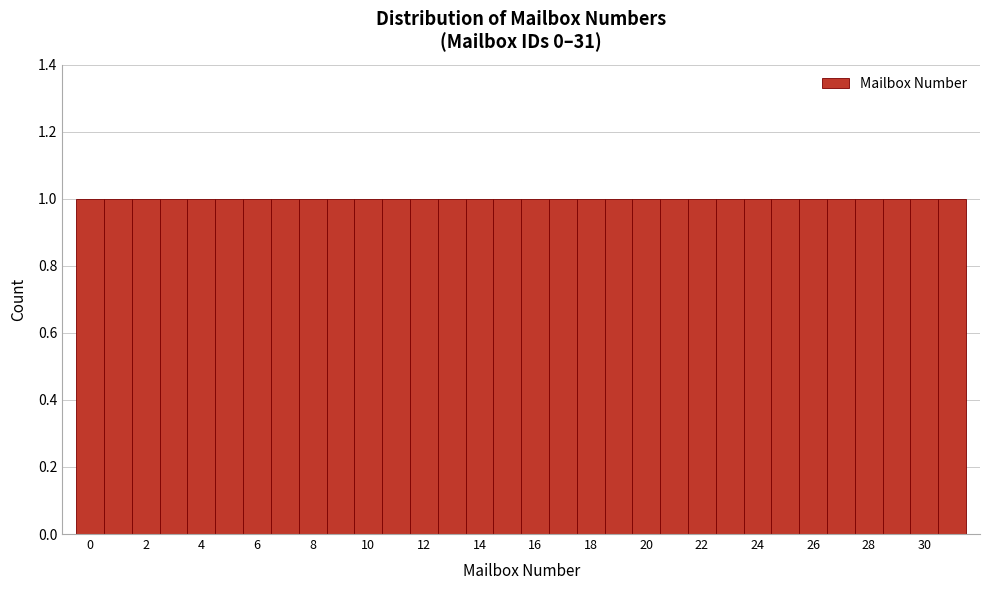

How tall is the bar that spans 6.5 to 7.5 on the x-axis? Neither the bar edges nor the heights are printed on the chart, so give them approximately, as read against the axes.

1